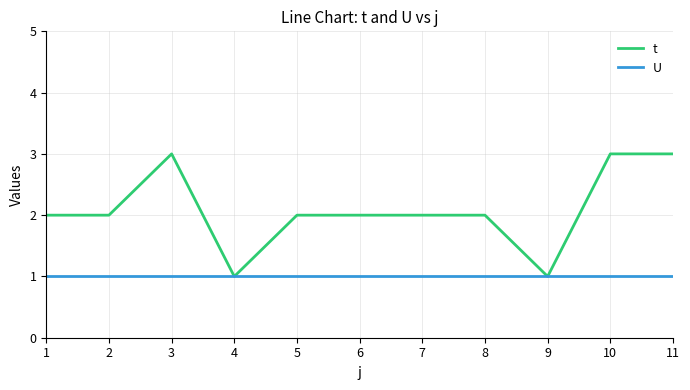

What are all the series names shown in the legend?

t, U